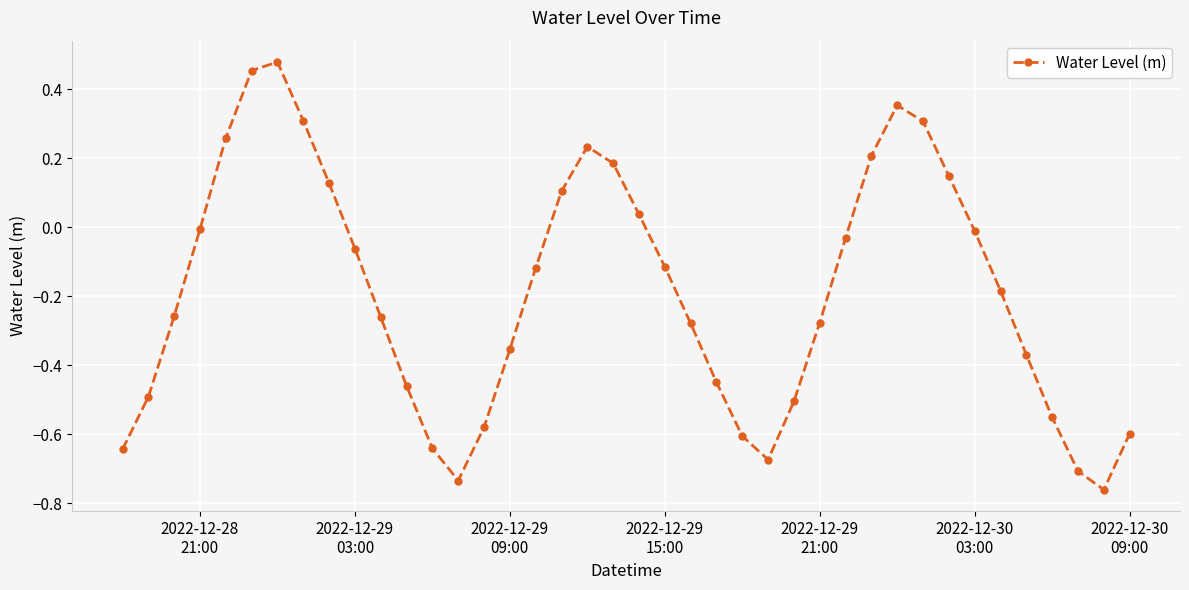

What is the difference between the maximum and second lowest values?

1.2